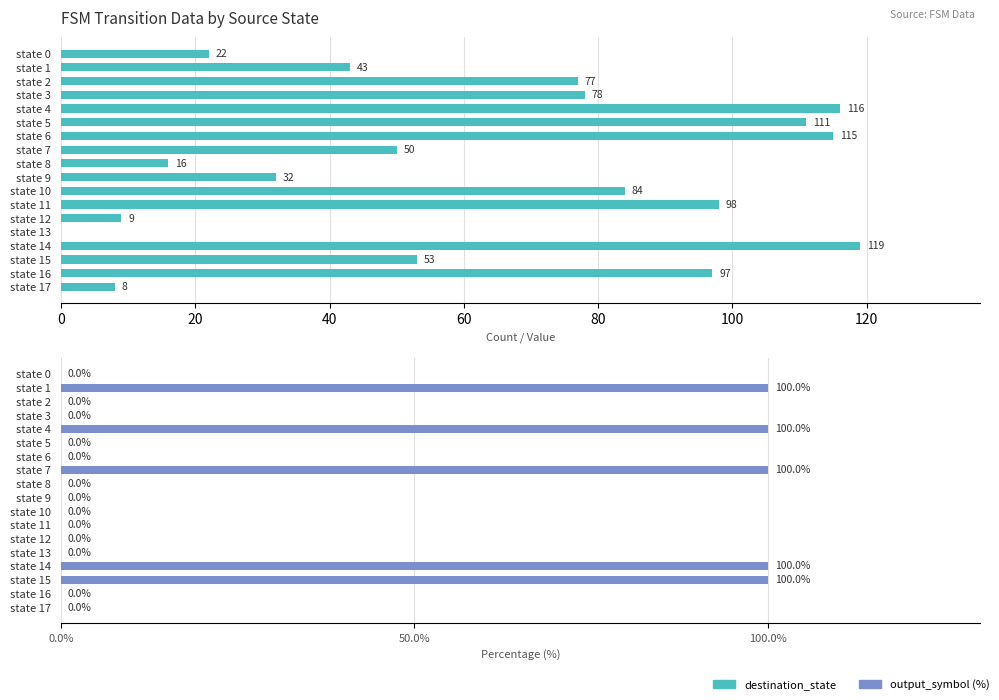

Which series has the widest spread of values?

destination_state